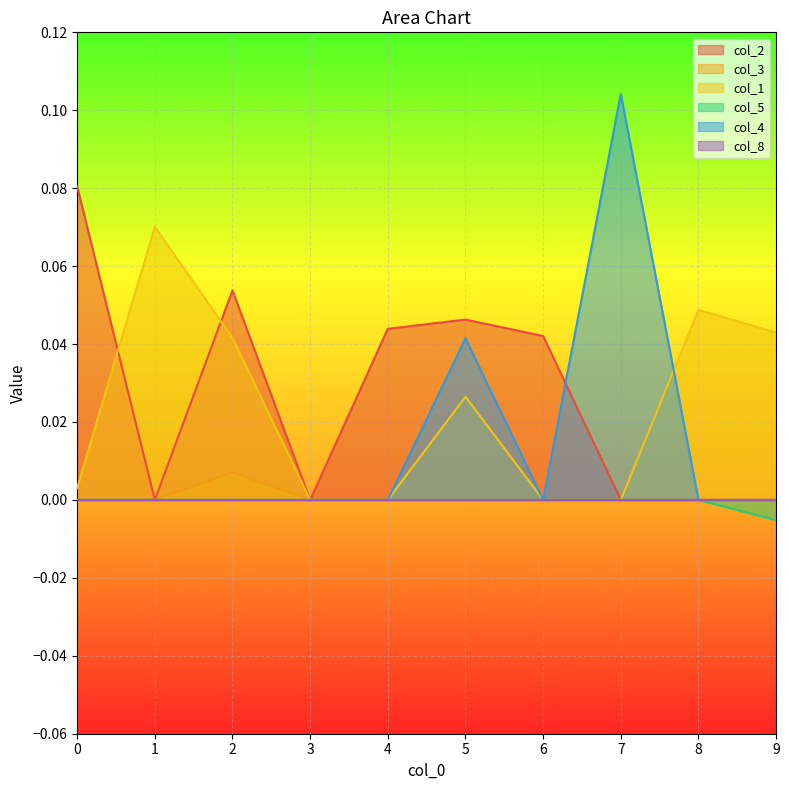

Does the chart display data point markers on the line(s)?

No